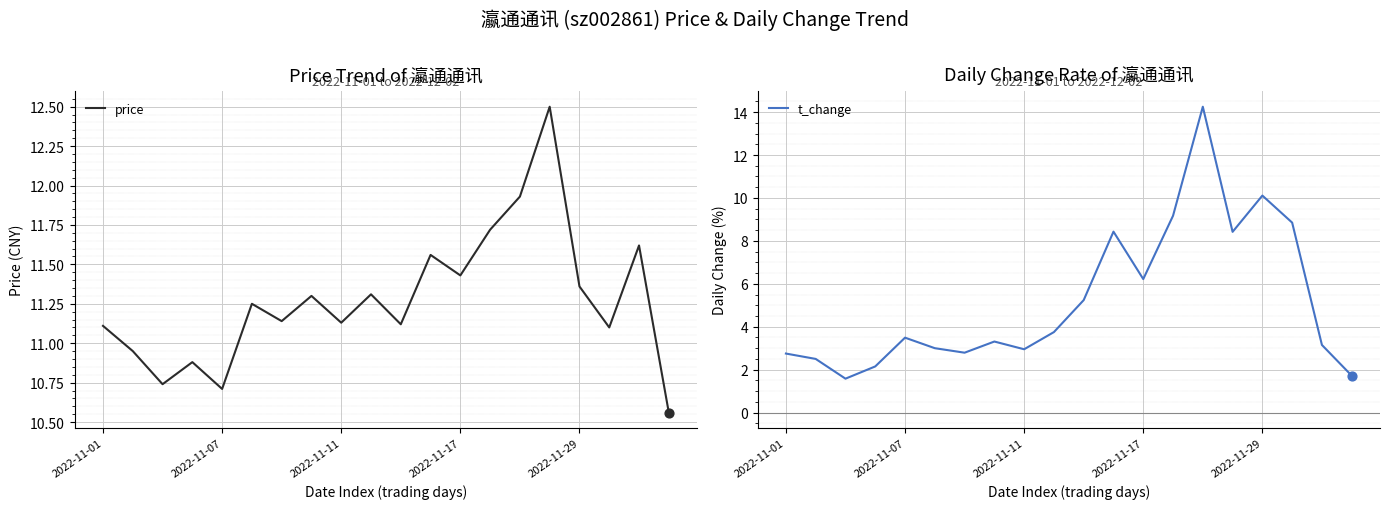

What is the total value across all series at 14?

26.2